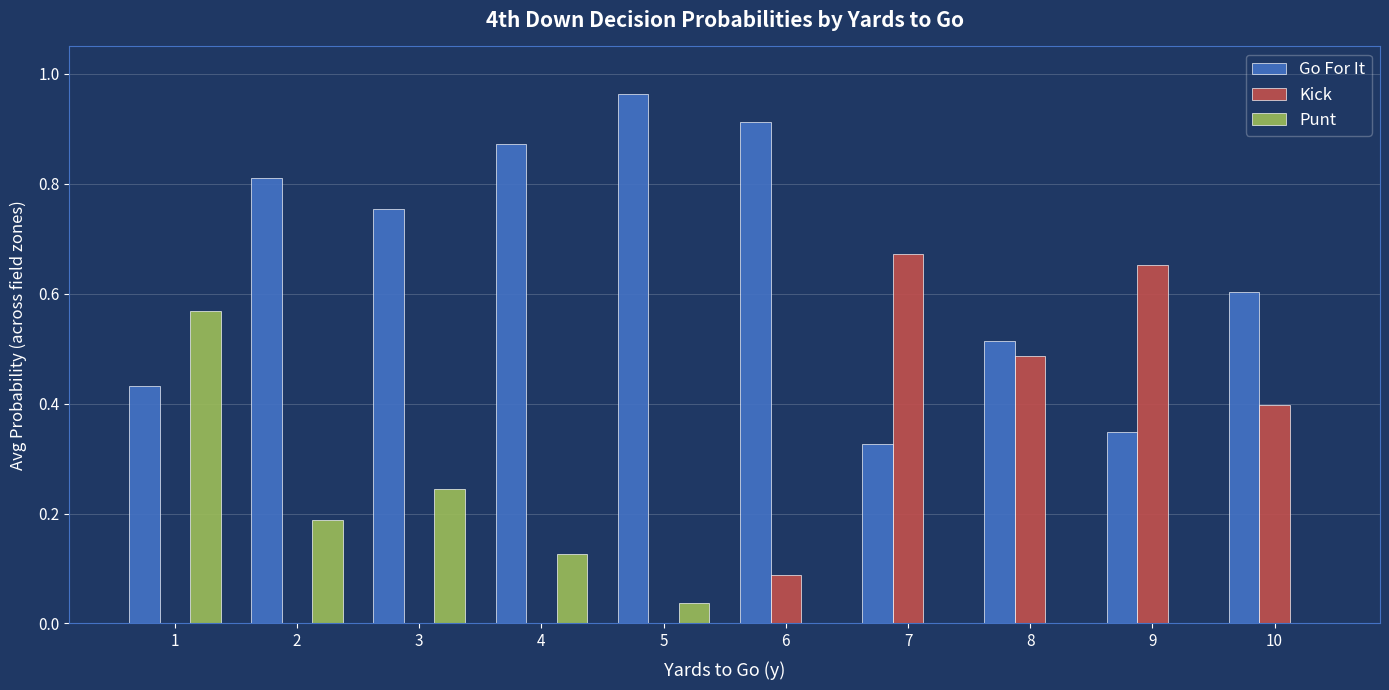

How many data points does each series have?

10